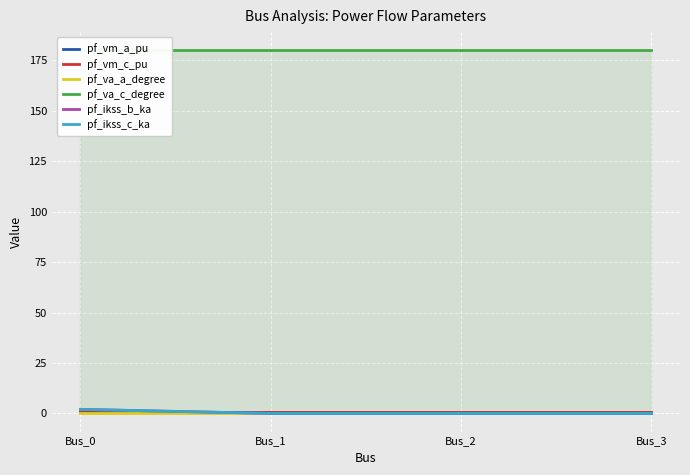

At which label does pf_ikss_b_ka reach its minimum?

Bus_1